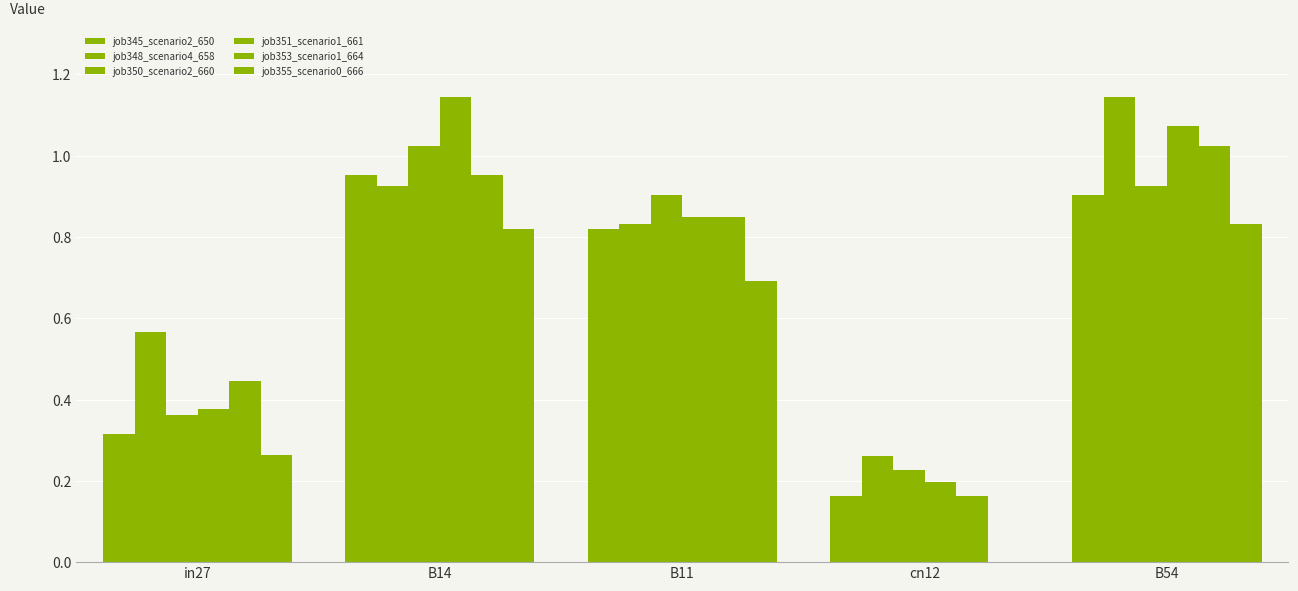

At how many categories does at least one series exceed 0?

5